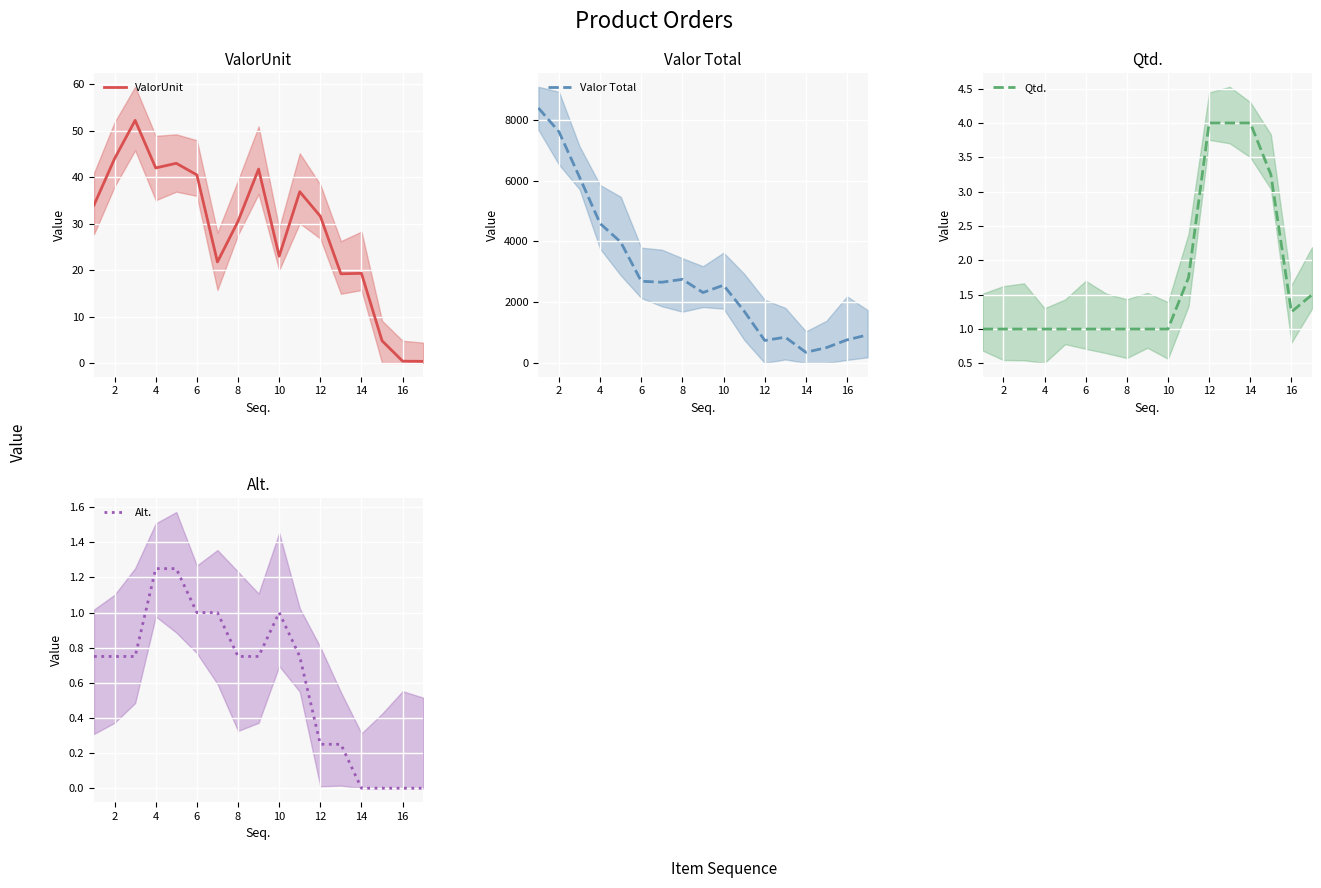

True or false: Alt. has more than 1 interior local peaks.

False